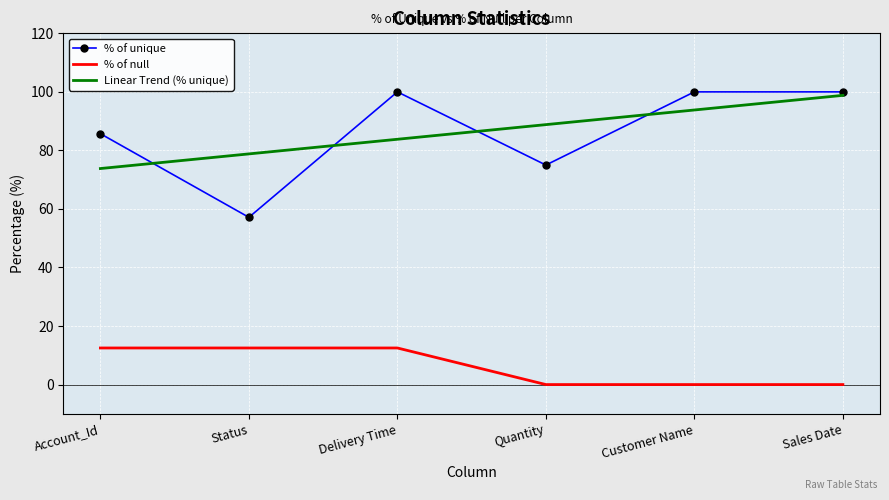

True or false: % of null and Linear Trend (% unique) cross at least once.

False